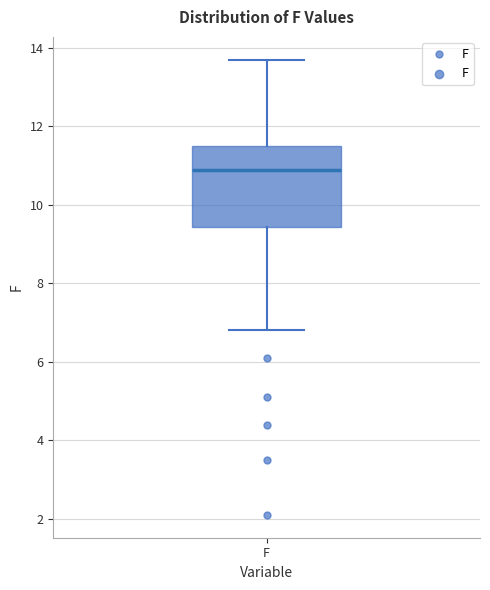

Read this box plot against the y-axis: the position of the median line, the range covered by the box, and the ends of both whiskers. The values are not printed on the chart, so give them approximately, as read against the axis.

median 11.0, box 9.4 to 11.6, whiskers 6.8 to 13.8